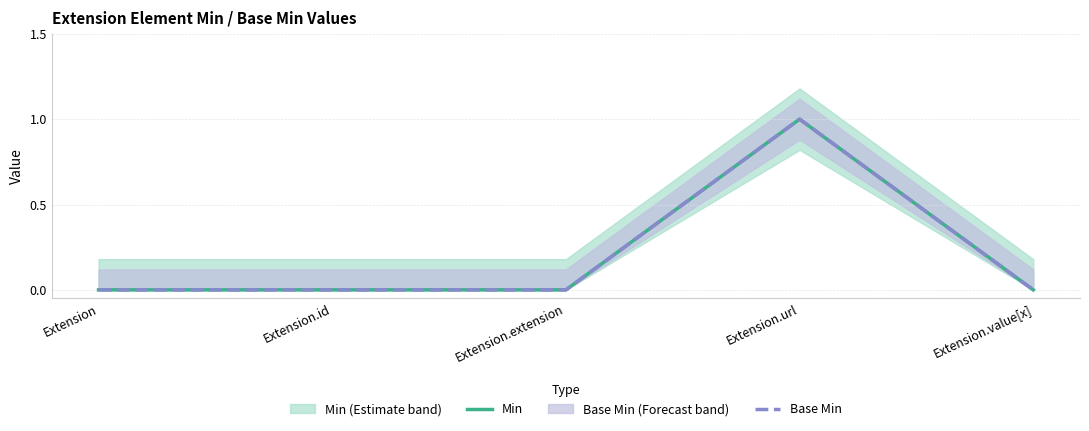

Which has a higher value, Extension.id or Extension.url?

Extension.url